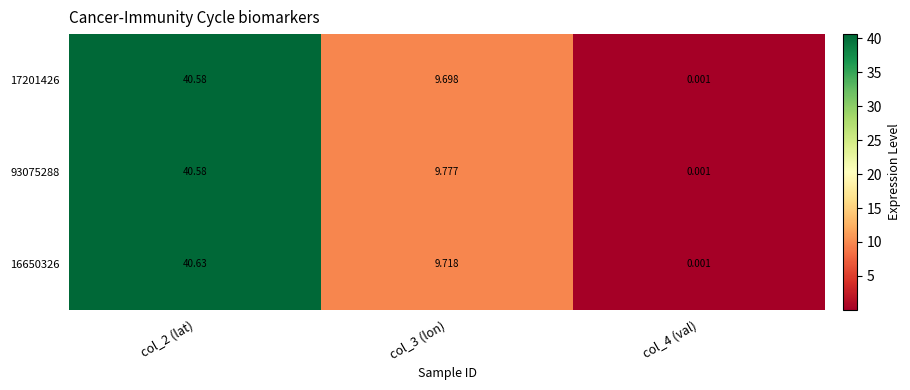

Is the value of 93075288 at col_4 (val) greater than the value of 16650326 at col_2 (lat)?

No